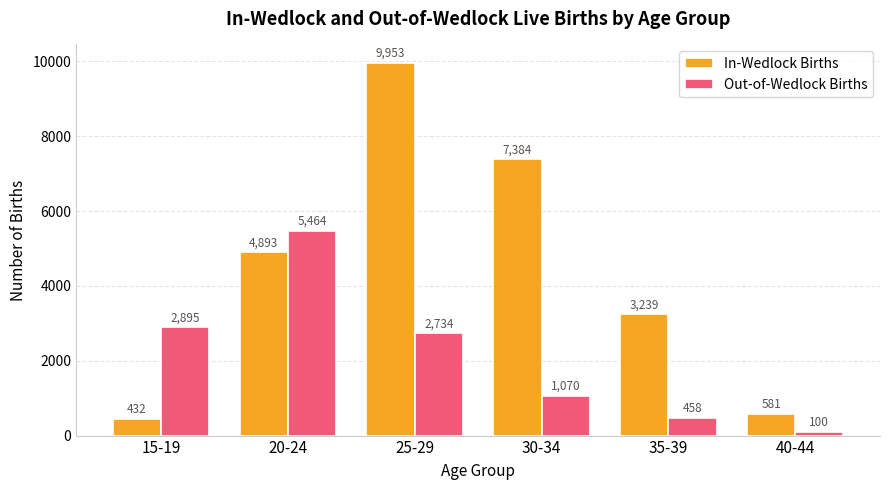

What is the total value across all series at 40-44?

681